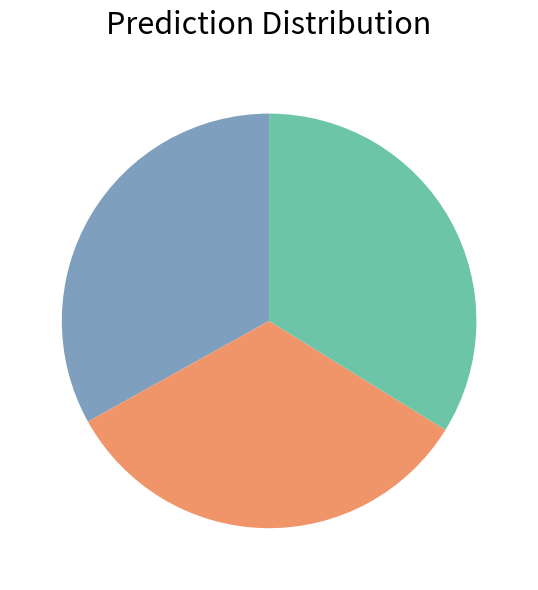

Count the number of slices in the pie.

3